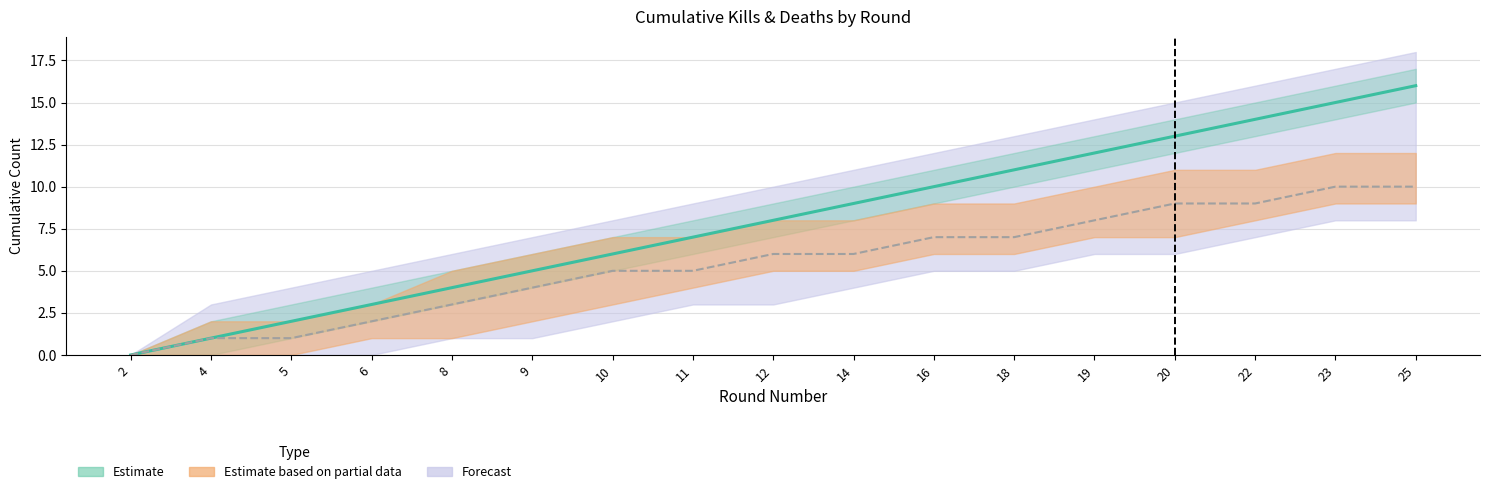

Where does the Kills per Round (cumulative) series first go above 8?

14